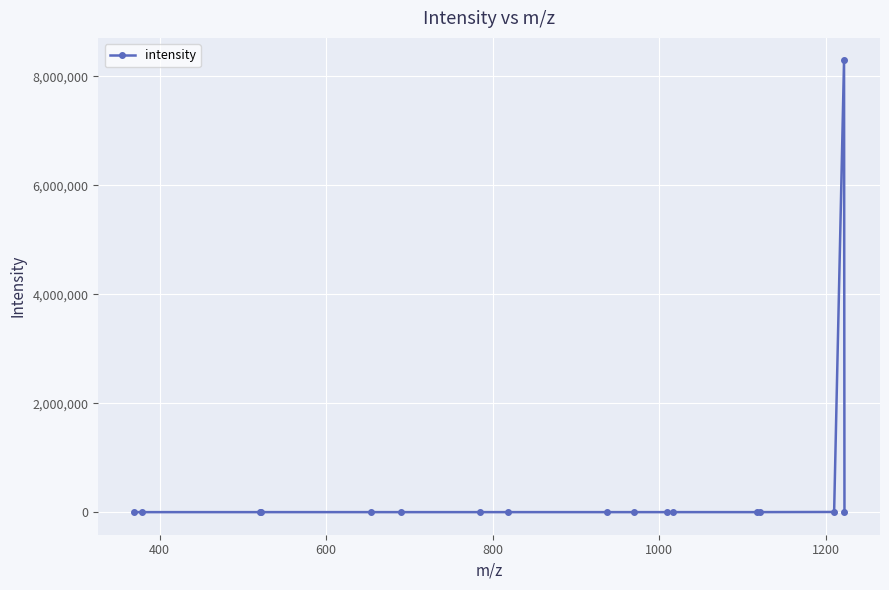

What is the greatest value displayed?

8291807.0